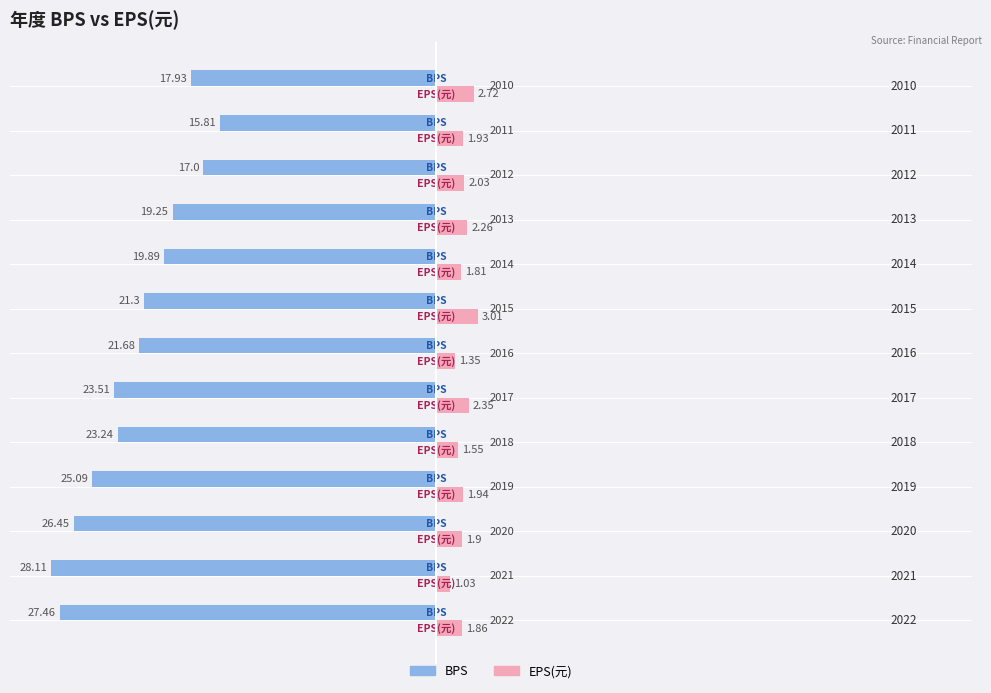

How many groups of bars are there?

13